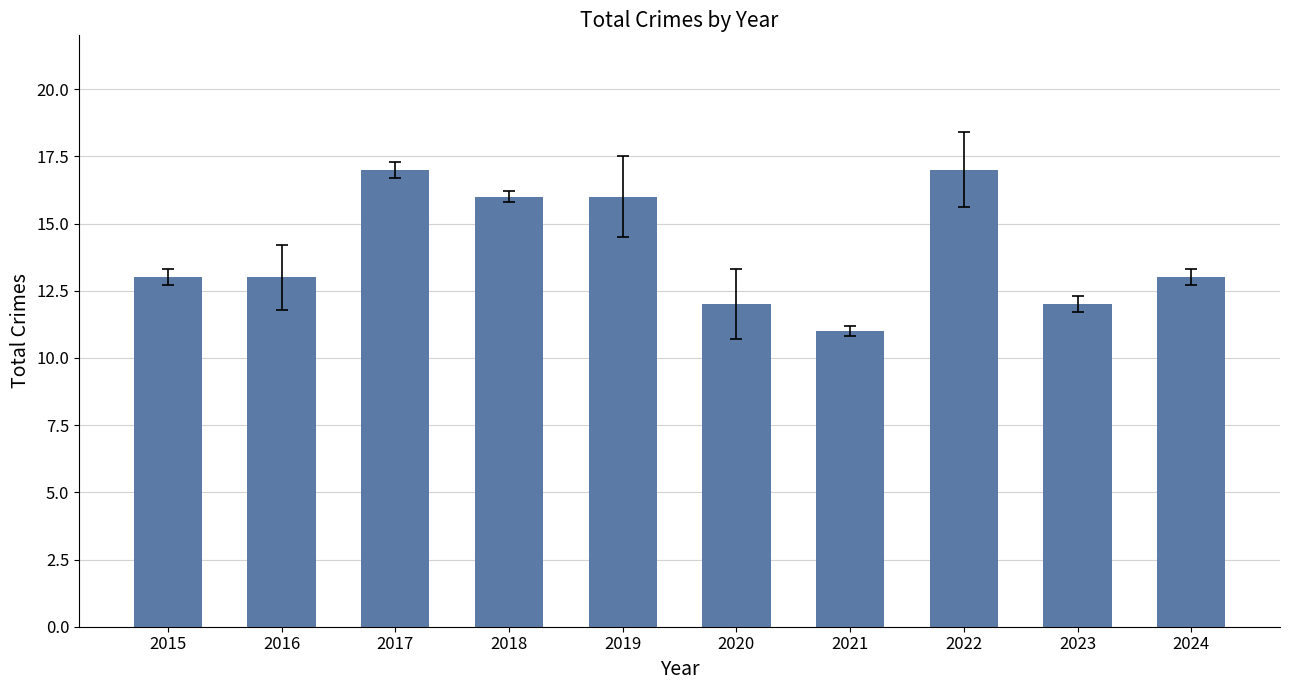

Approximately how many times larger is the value at 2022 compared to 2024?

1.3